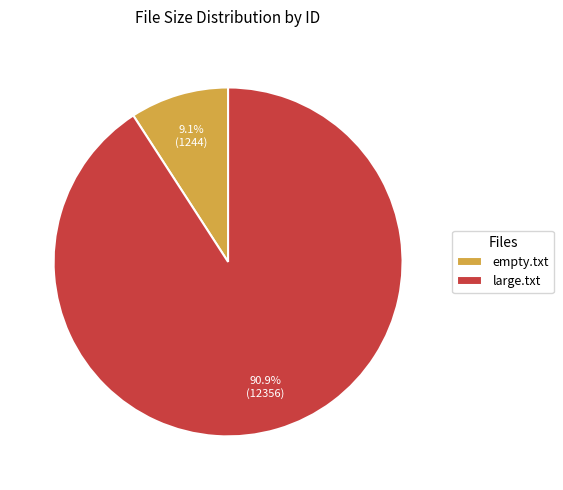

To the nearest percent, what is the difference between the empty.txt and large.txt slice percentages?

82%